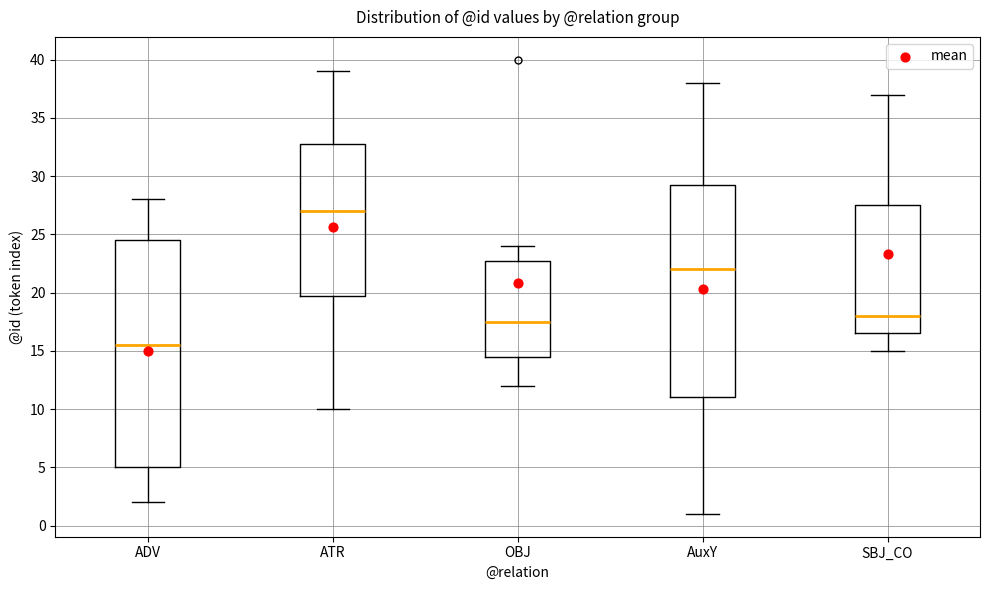

Where is the lower edge of the box for SBJ_CO on the y-axis? The values are not printed on the chart, so give them approximately, as read against the axis.

16.5